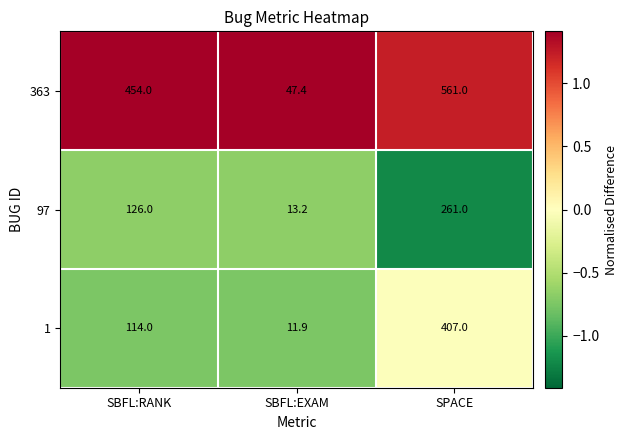

Reading left to right, list all the values displayed in this chart.

363: 454.0	47.4	561.0
97: 126.0	13.2	261.0
1: 114.0	11.9	407.0